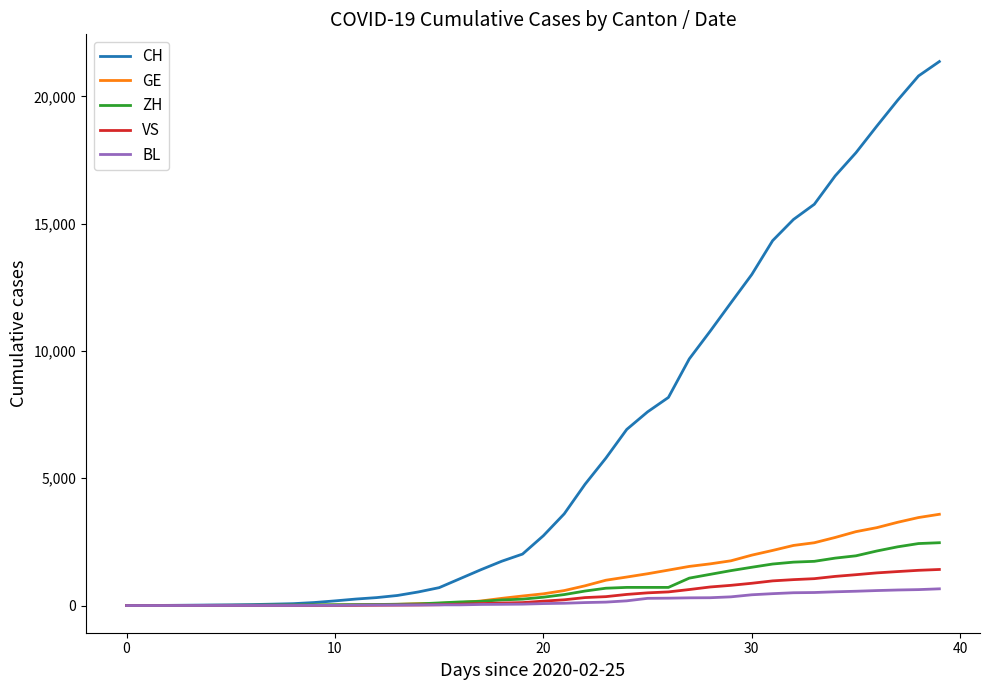

Which series has the largest total across all categories?

CH